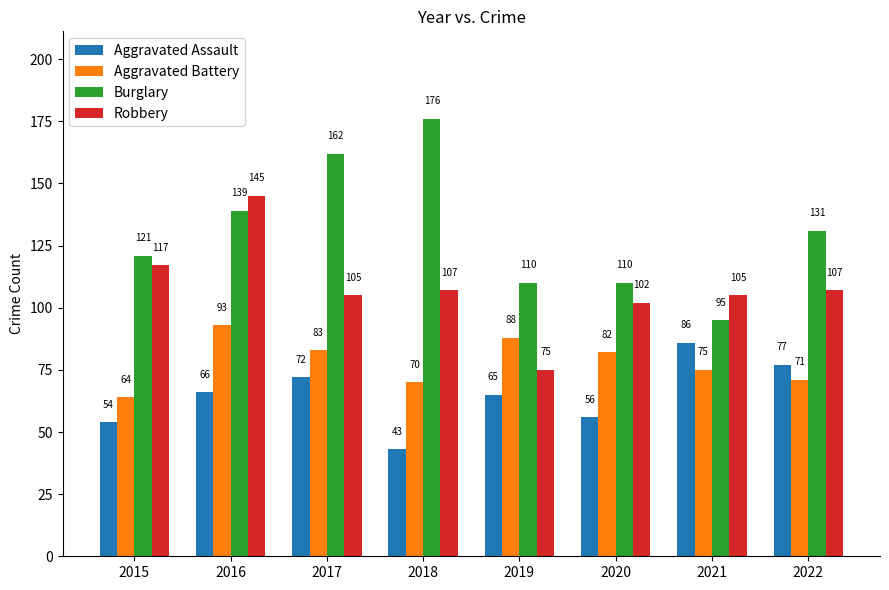

How many values in the Burglary series are below 131?

4